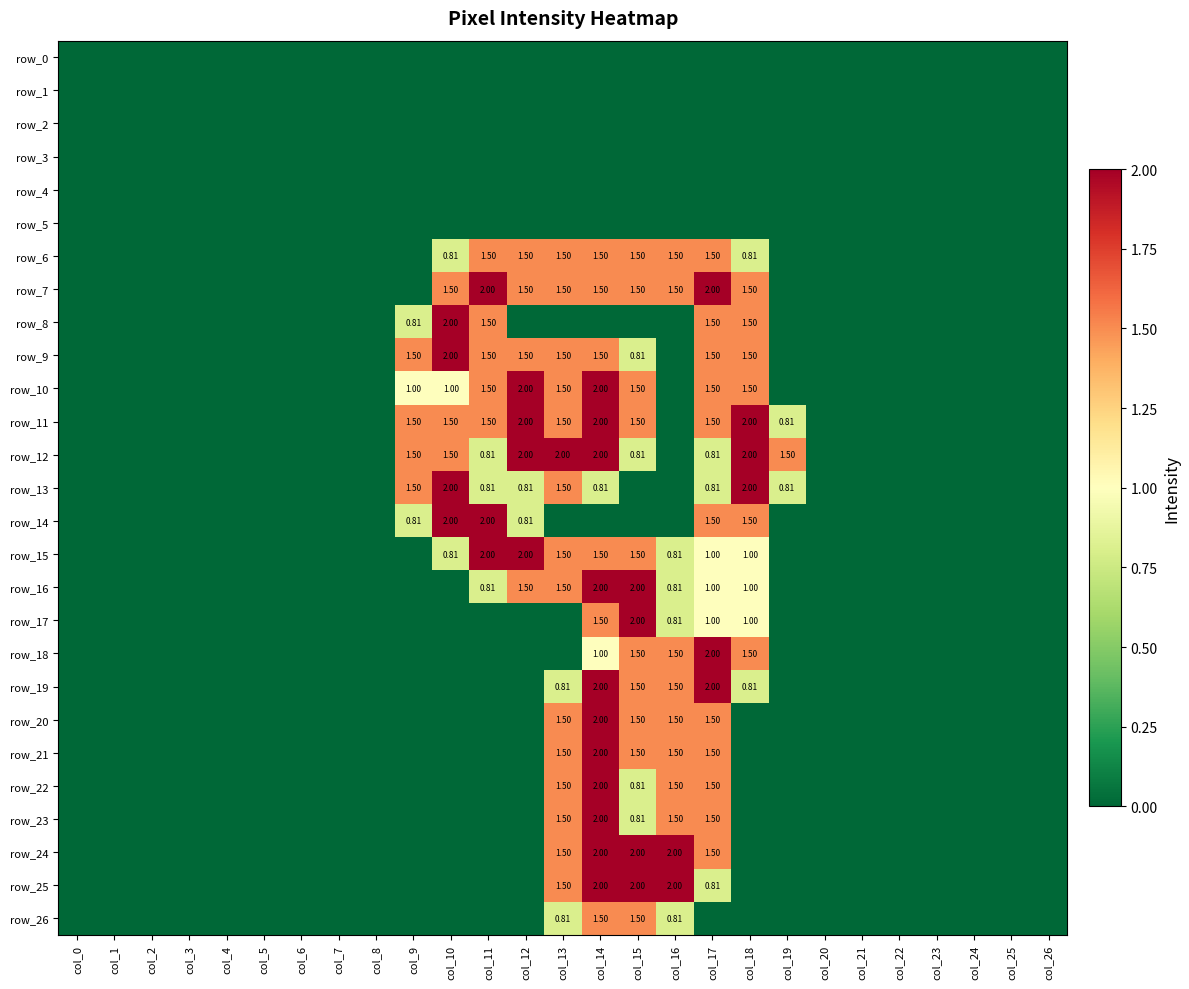

How many series are shown in this chart?

27